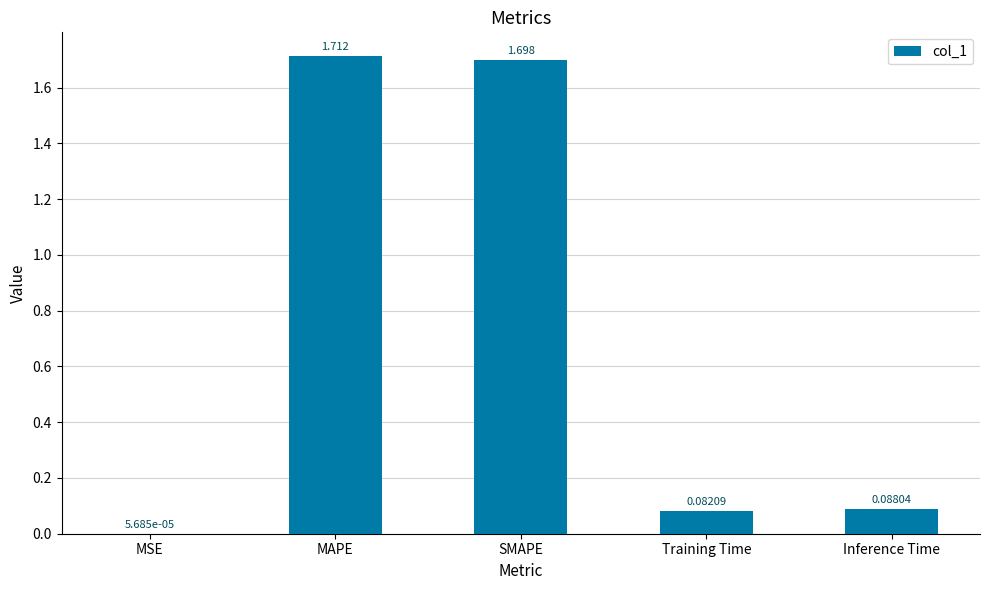

At which label is the value closest to 0?

MSE